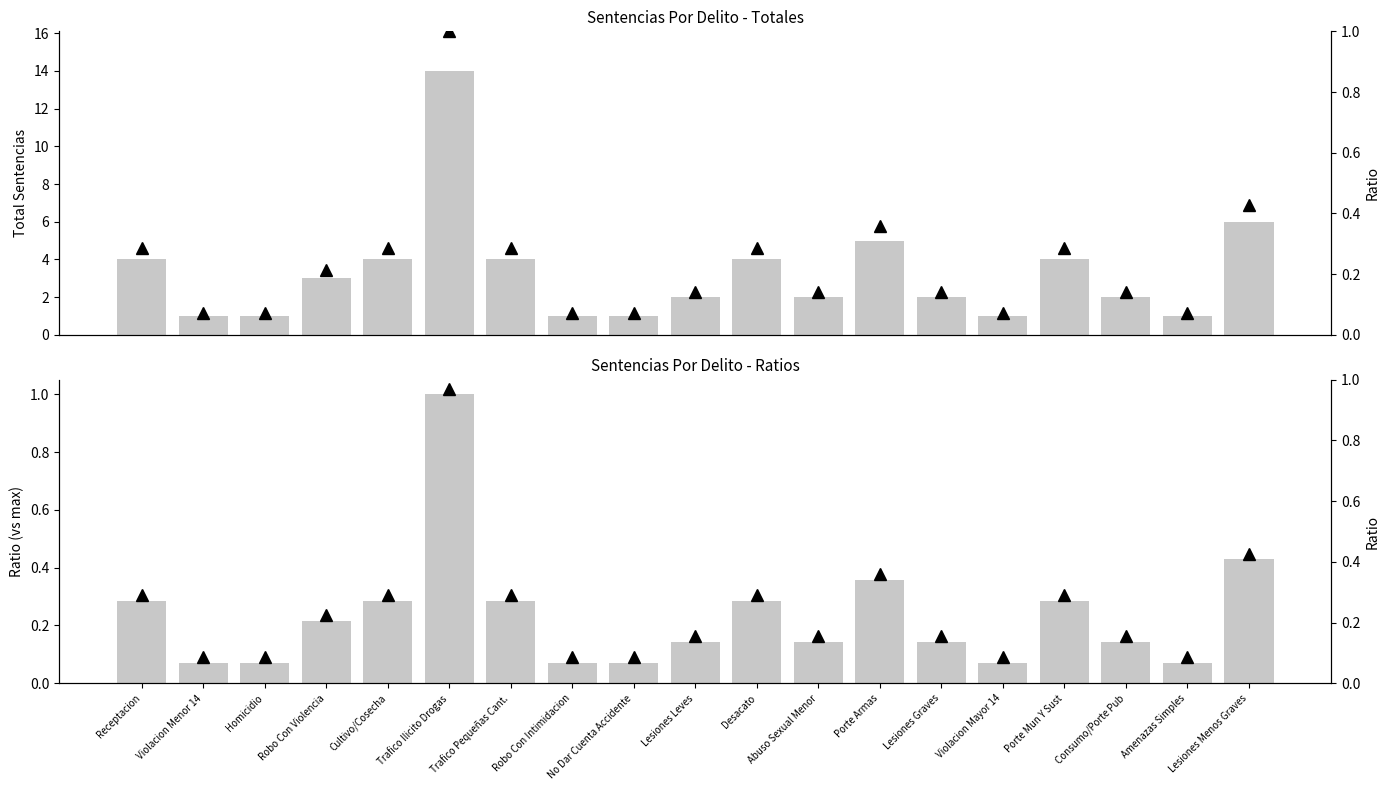

List the labels in order of Ratio value, largest first.

Trafico Ilicito Drogas, Lesiones Menos Graves, Porte Armas, Receptacion, Cultivo/Cosecha, Trafico Pequeñas Cant., Desacato, Porte Mun Y Sust, Robo Con Violencia, Lesiones Leves, Abuso Sexual Menor, Lesiones Graves, Consumo/Porte Pub, Violacion Menor 14, Homicidio, Robo Con Intimidacion, No Dar Cuenta Accidente, Violacion Mayor 14, Amenazas Simples